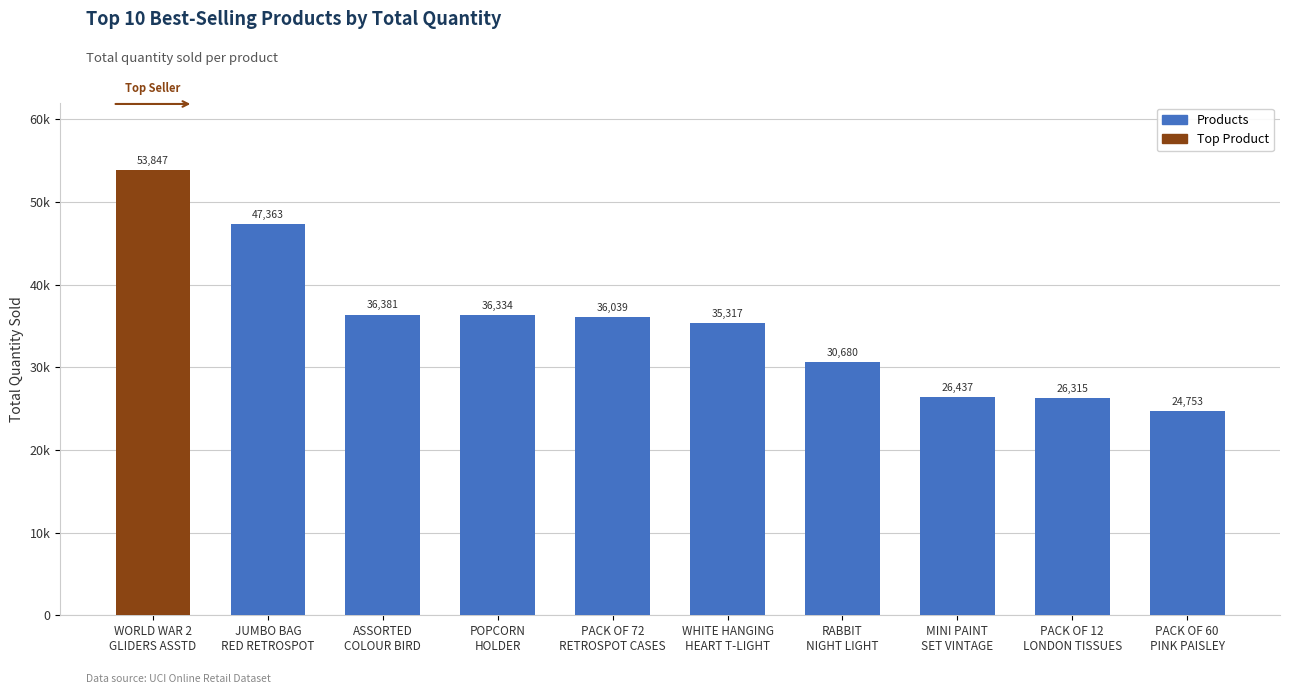

List the labels in order of value, largest first.

WORLD WAR 2
GLIDERS ASSTD, JUMBO BAG
RED RETROSPOT, ASSORTED
COLOUR BIRD, POPCORN
HOLDER, PACK OF 72
RETROSPOT CASES, WHITE HANGING
HEART T-LIGHT, RABBIT
NIGHT LIGHT, MINI PAINT
SET VINTAGE, PACK OF 12
LONDON TISSUES, PACK OF 60
PINK PAISLEY